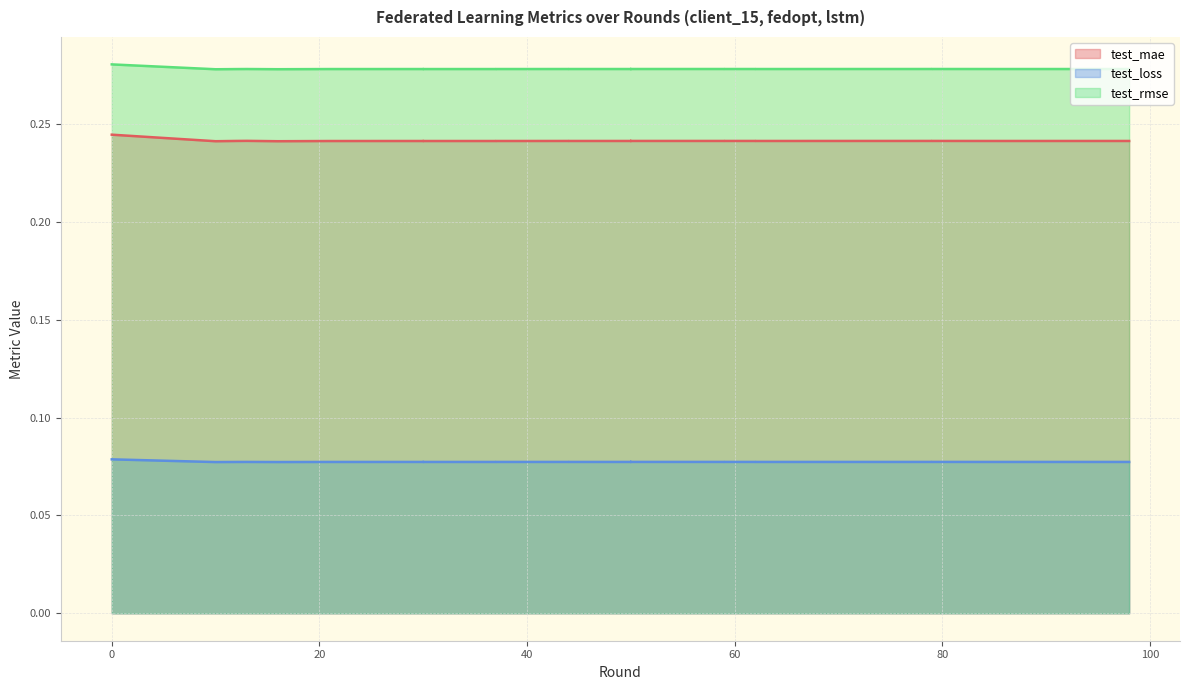

What is the total value across all series at 44?

0.6